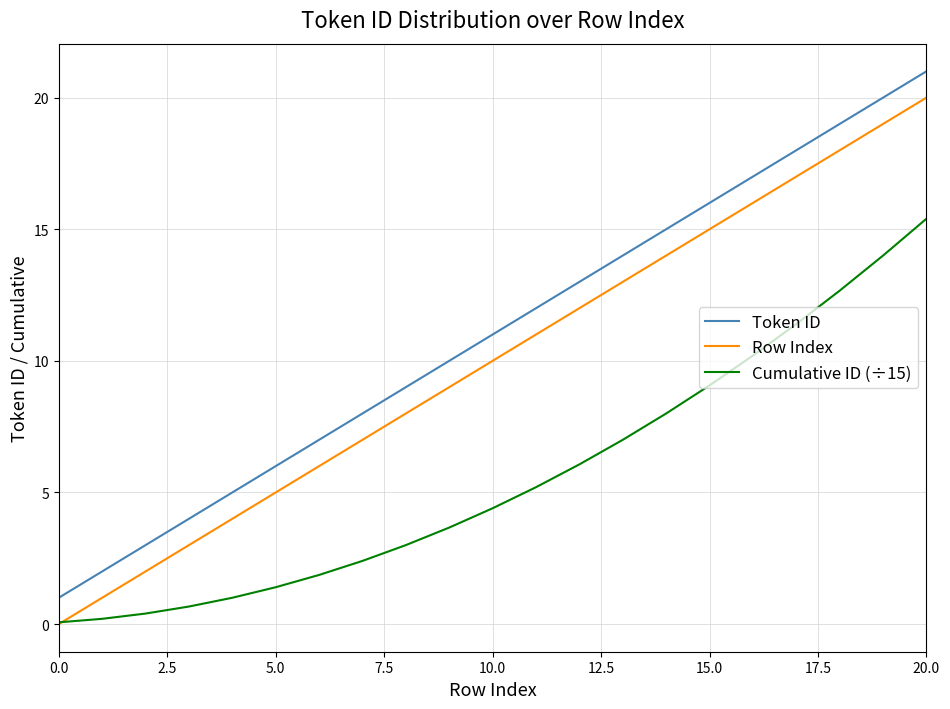

True or false: Row Index and Token ID intersect in this chart.

False